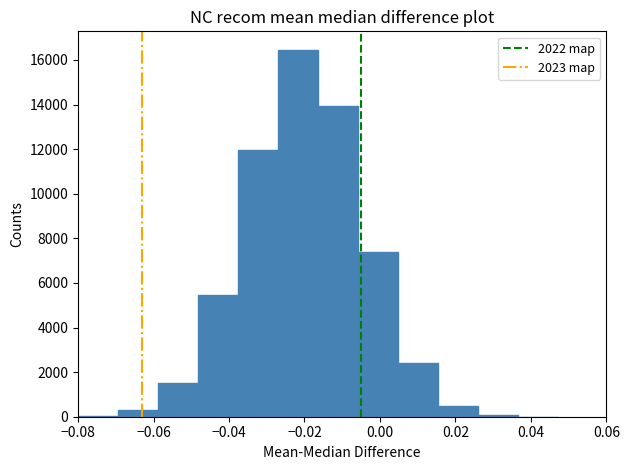

Reading left to right, transcribe this chart: for each bar, give the range it covers on the x-axis and its height. Neither the bar edges nor the heights are printed on the chart, so give them approximately, as read against the axes.

-0.080 to -0.070: under 200
-0.070 to -0.058: 200
-0.058 to -0.048: 1600
-0.048 to -0.038: 5400
-0.038 to -0.028: 12000
-0.028 to -0.016: 16400
-0.016 to -0.006: 14000
-0.006 to 0.004: 7400
0.004 to 0.016: 2400
0.016 to 0.026: 400
0.026 to 0.036: under 200
0.036 to 0.048: under 200